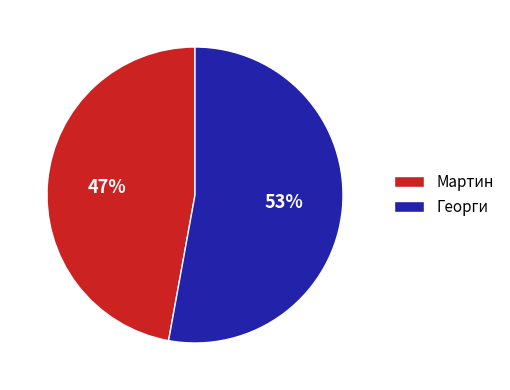

Between Мартин and Георги, which is larger?

Георги